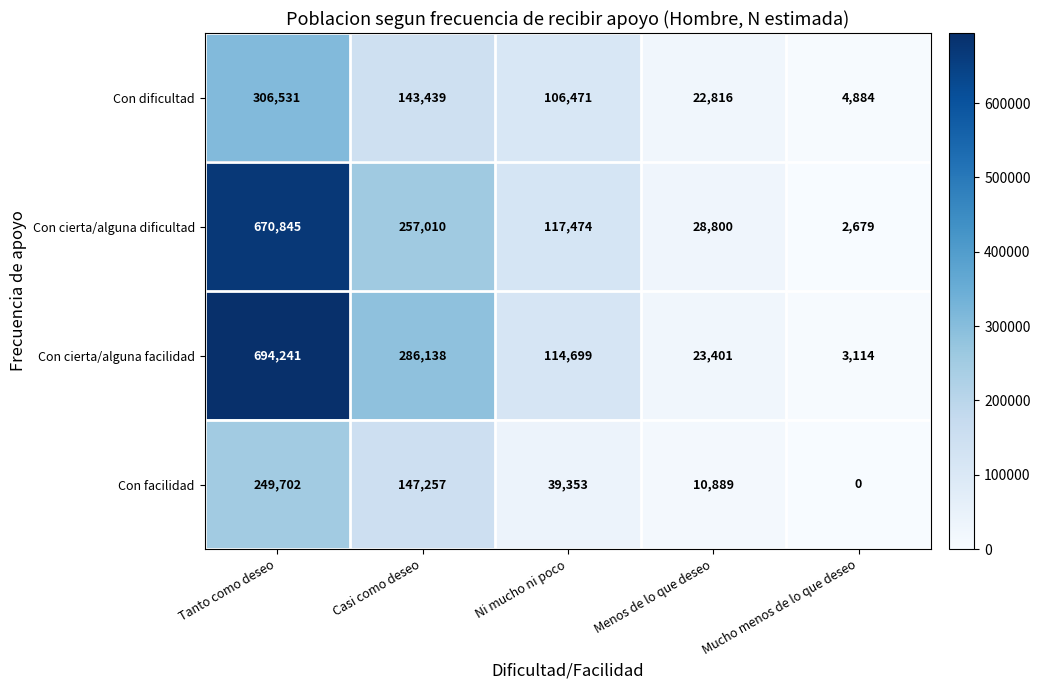

Reading left to right, list all the values displayed in this chart.

Con dificultad: 306531	143439	106471	22816	4884
Con cierta/alguna dificultad: 670845	257010	117474	28800	2679
Con cierta/alguna facilidad: 694241	286138	114699	23401	3114
Con facilidad: 249702	147257	39353	10889	0